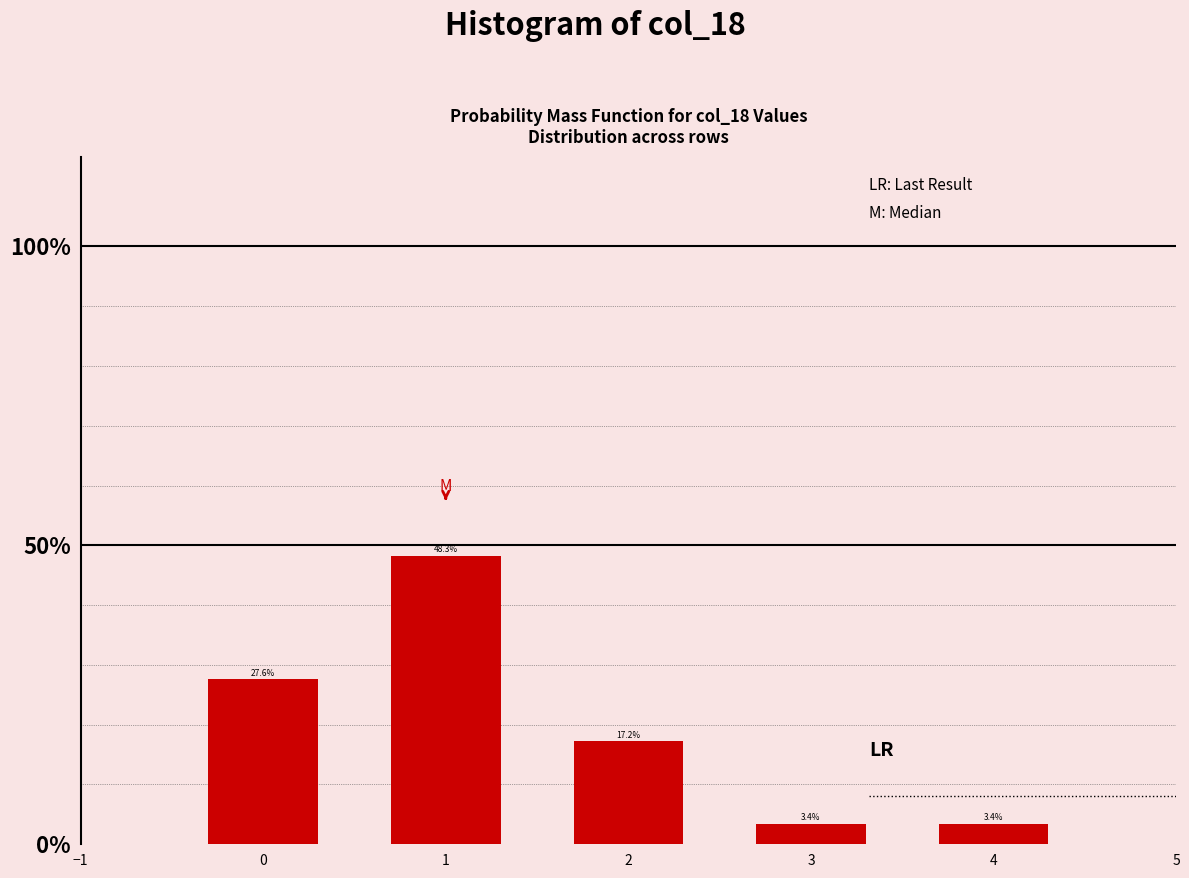

Are the bars horizontal?

No